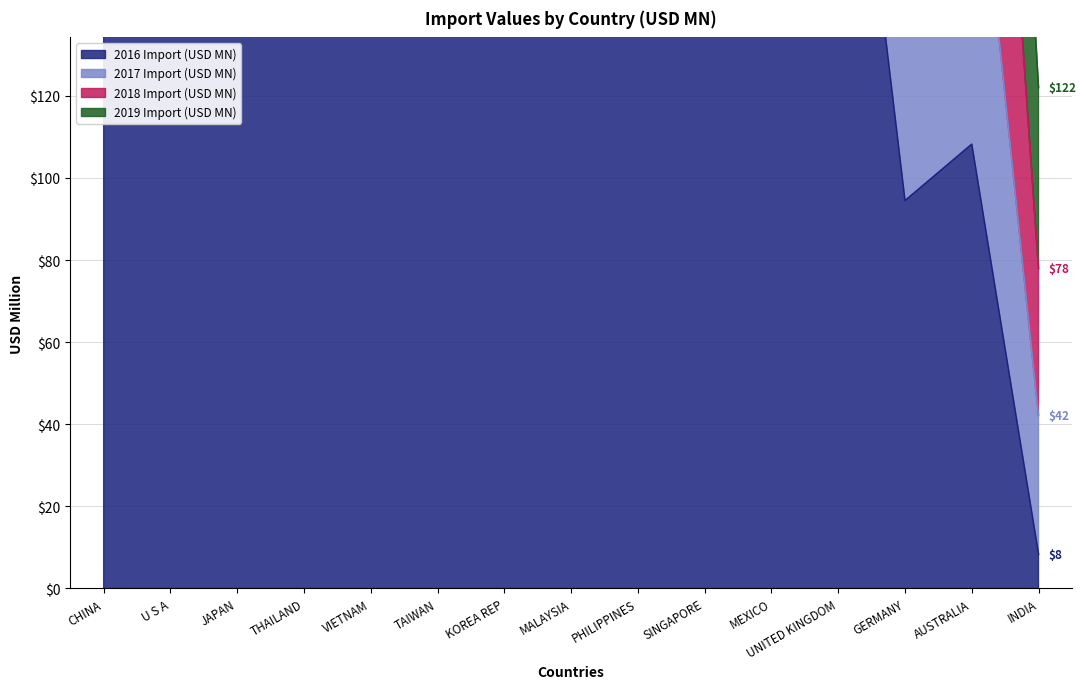

Does the chart display data point markers on the line(s)?

No